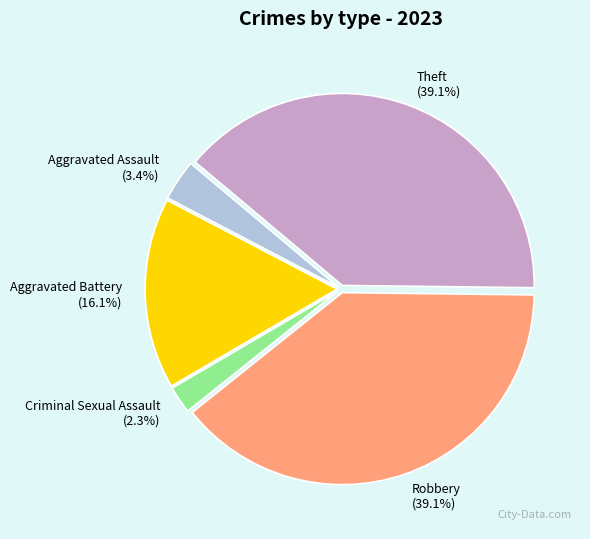

To the nearest percent, what is the combined percentage of Robbery and Theft?

78%